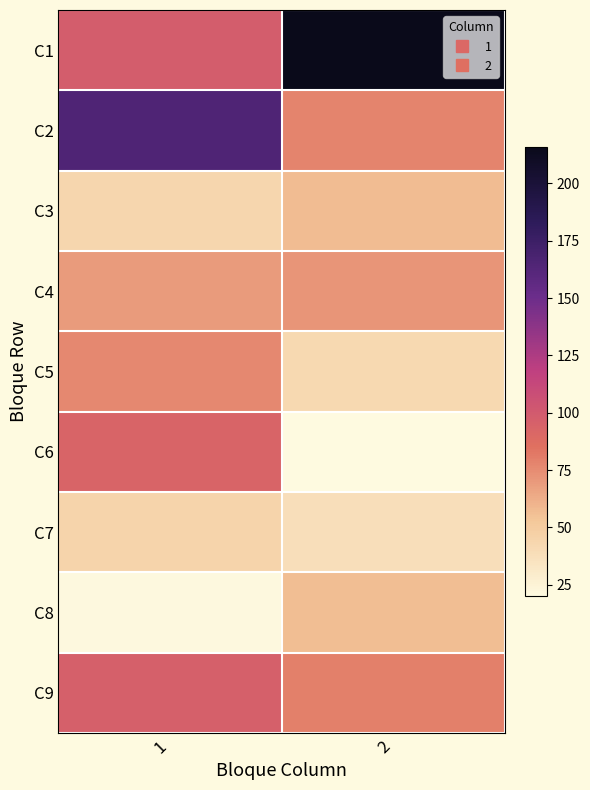

Reading right to left, what are all the values shown in this chart?

C1: 2=216	1=98
C2: 2=78	1=165
C3: 2=57	1=43
C4: 2=72	1=69
C5: 2=42	1=76
C6: 2=20	1=93
C7: 2=38	1=45
C8: 2=56	1=21
C9: 2=79	1=96